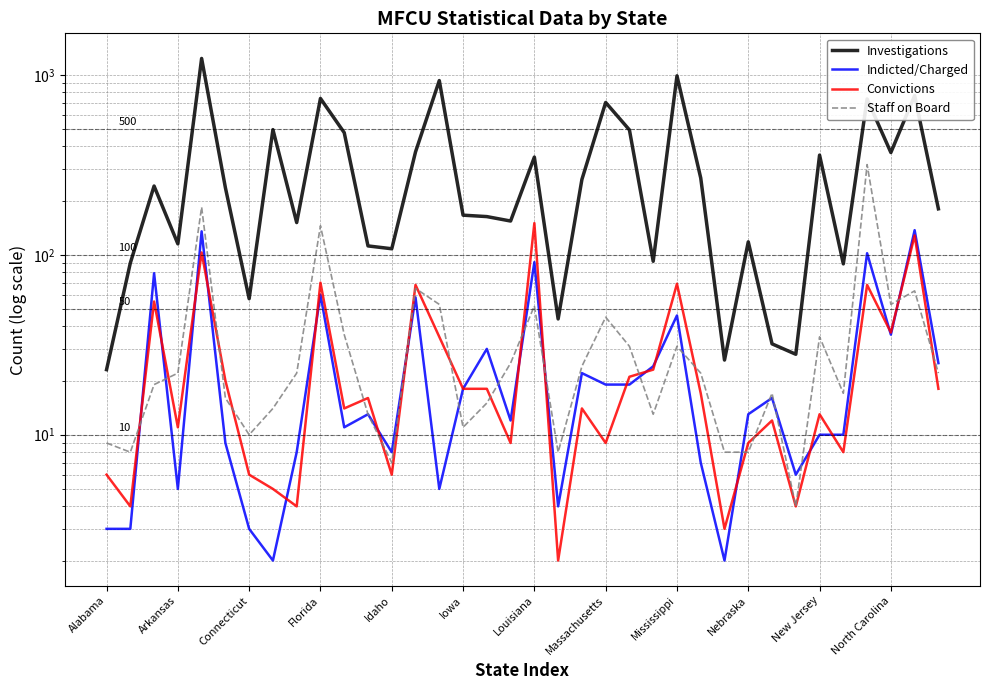

What is the value of the Staff on Board point at the 30th from the left?

4